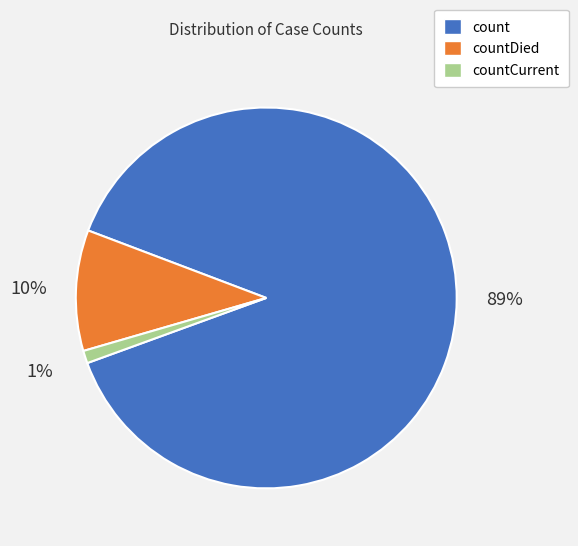

How many slices are in this pie chart?

3